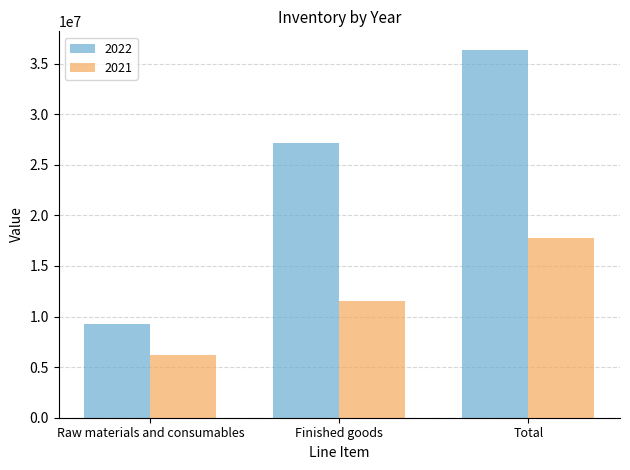

How many 2021 values are between 6202923 and 17732730?

3